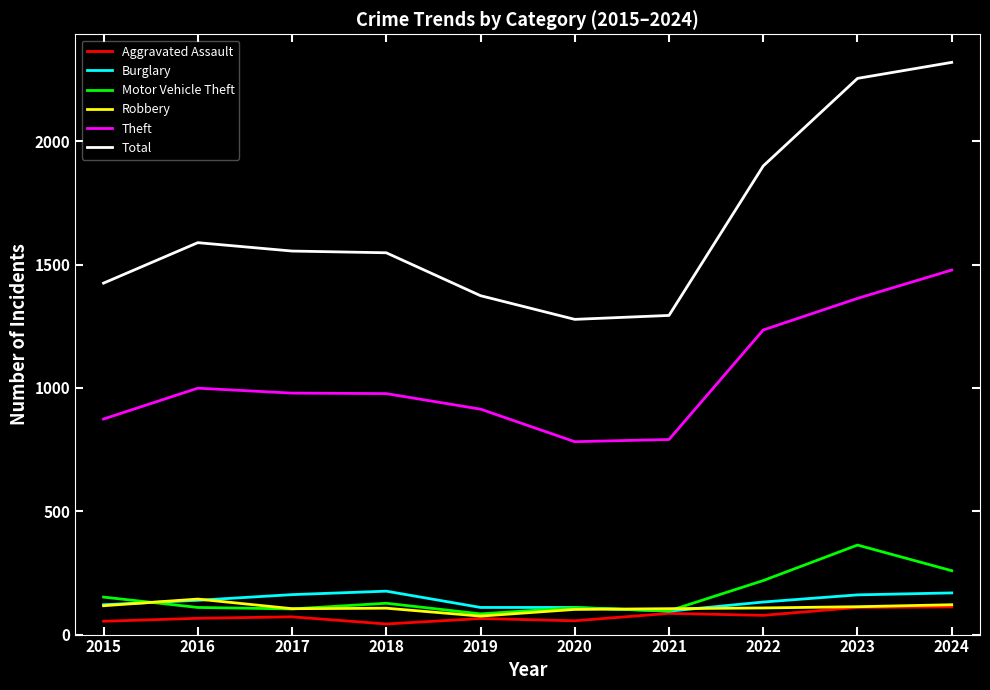

What is the difference between the highest and lowest values at 2024?

2208